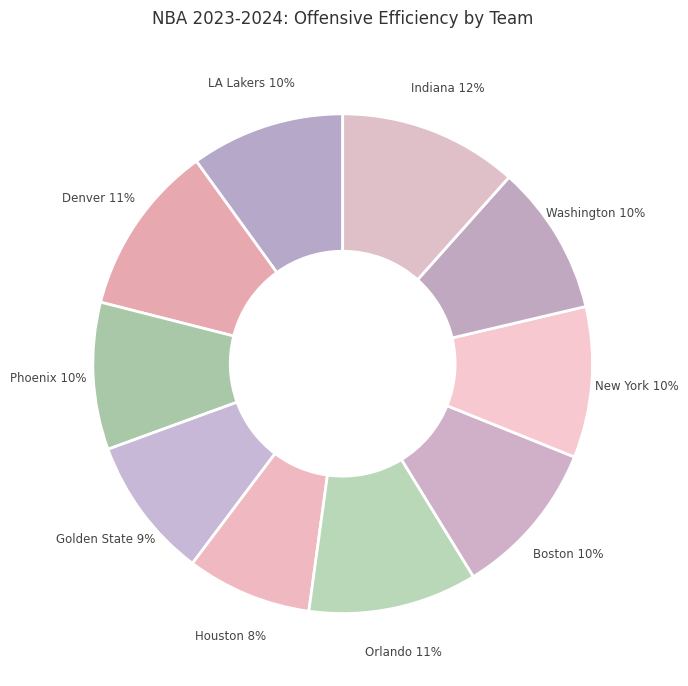

To the nearest percent, what portion does Denver represent?

11%